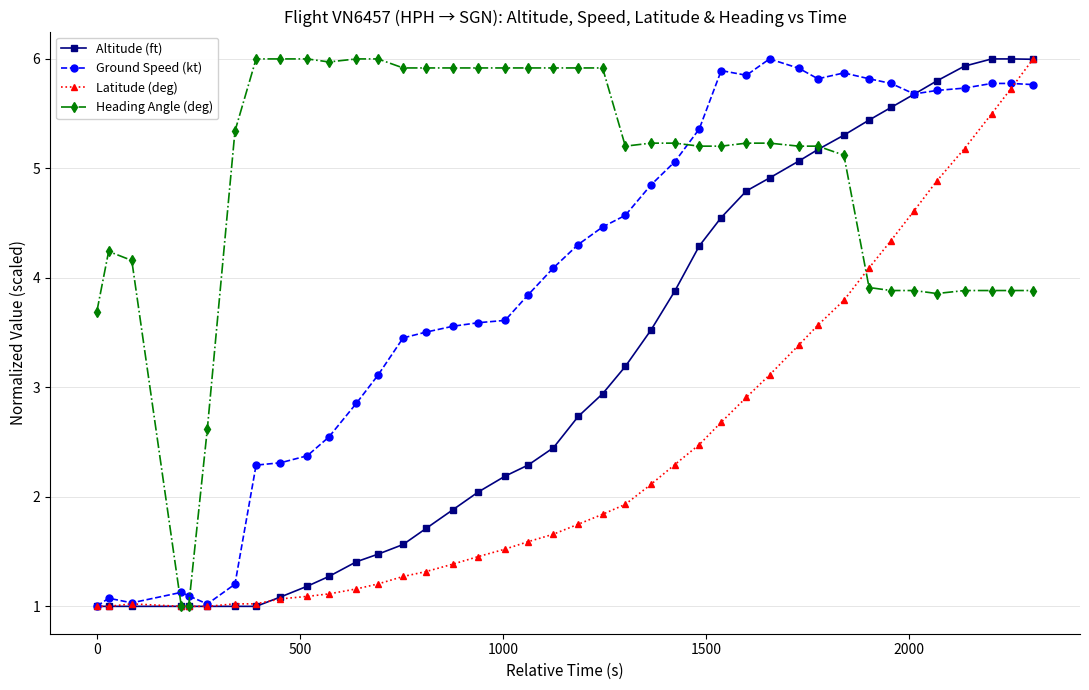

What is the difference between the maximum and minimum values in the Heading Angle (deg) series?

5.0